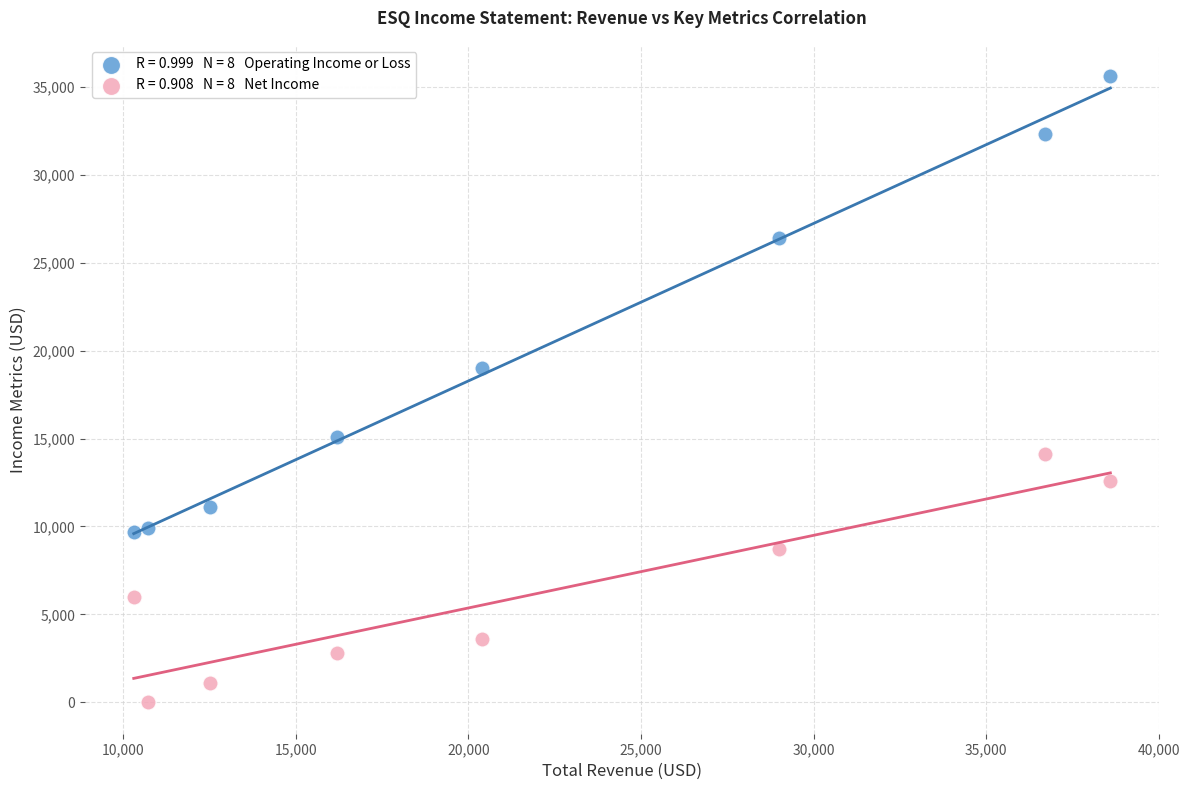

Across all series, what Y value is closest to 17800?

19000